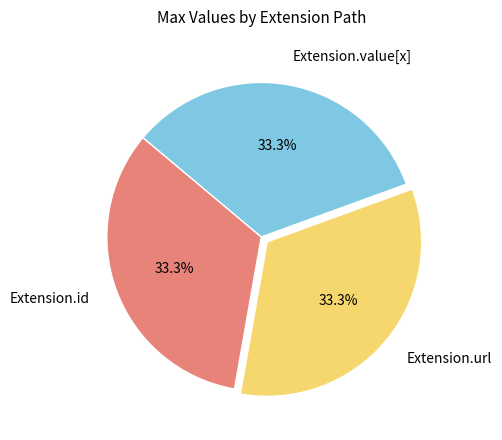

Does Extension.url account for over 50% of the chart?

No